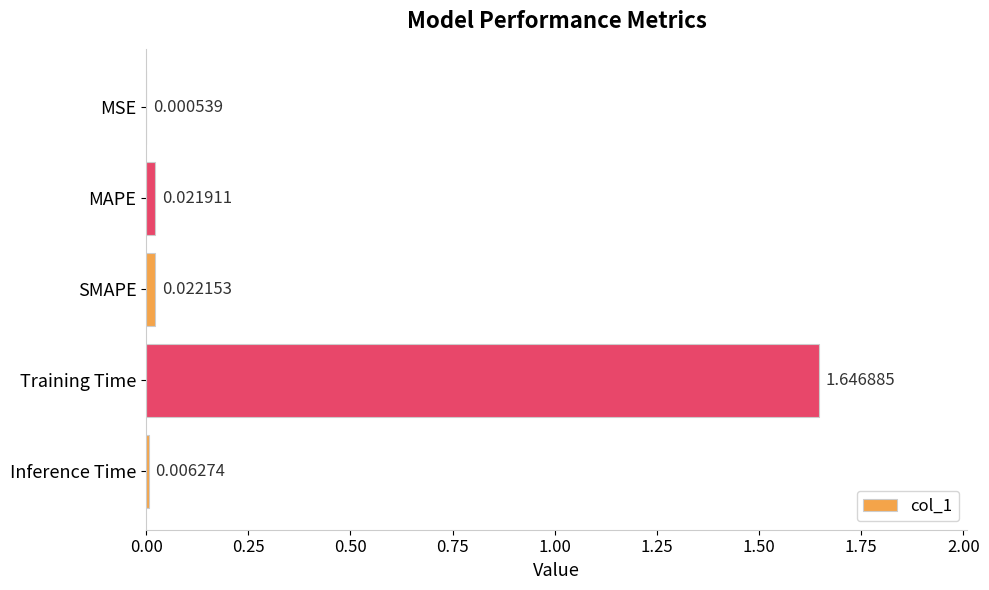

What is the average value?

0.3